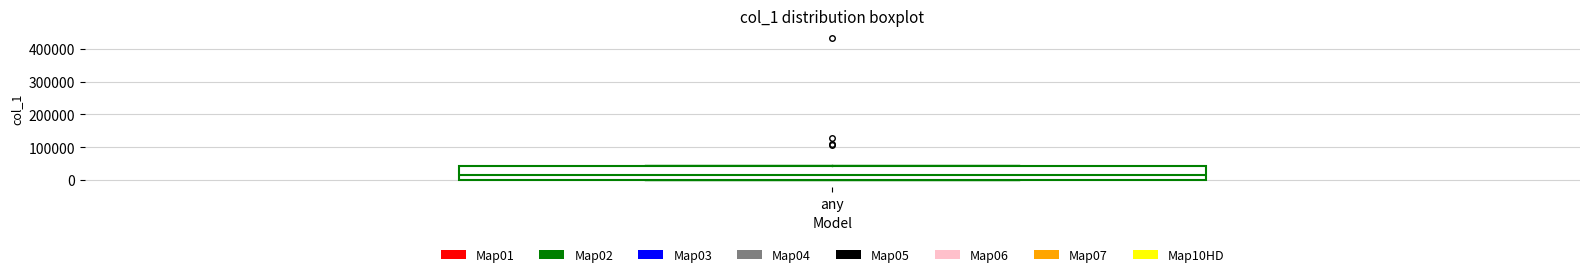

Where does the median line of the box for any sit on the y-axis? The values are not printed on the chart, so give them approximately, as read against the axis.

20000